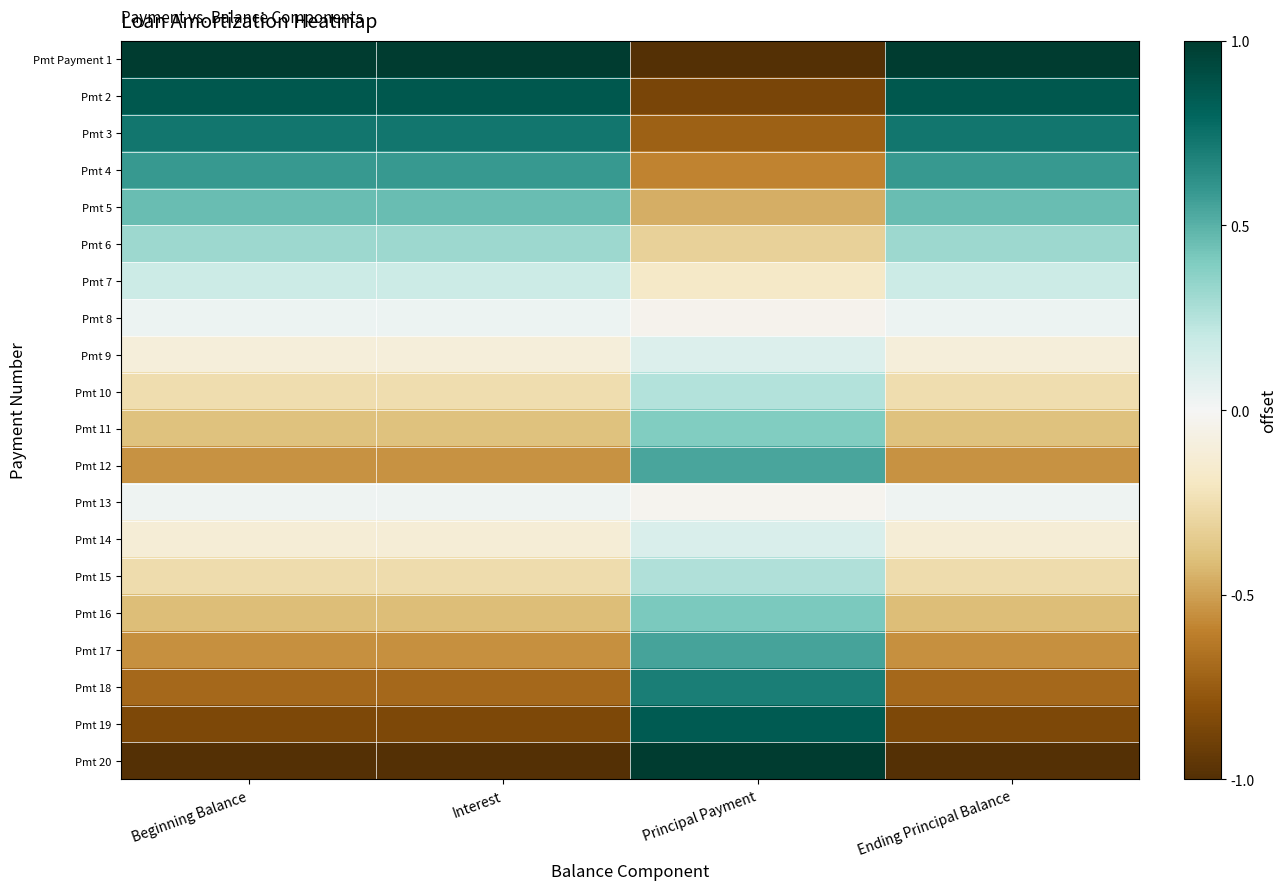

How many data points does each series have?

4